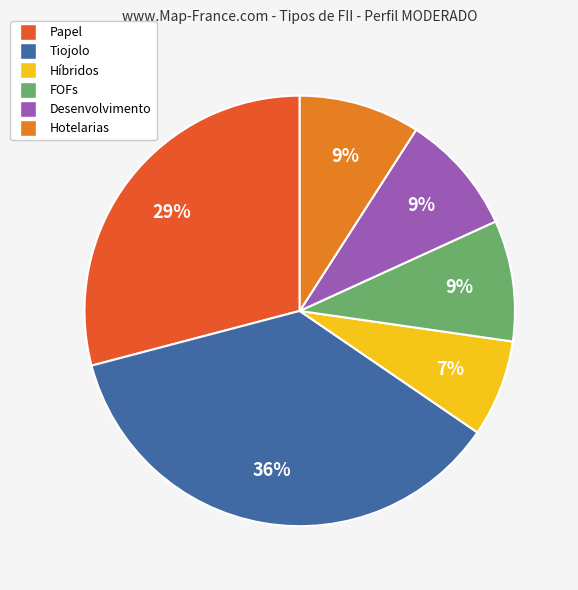

Which has a higher value, Tiojolo or Híbridos?

Tiojolo